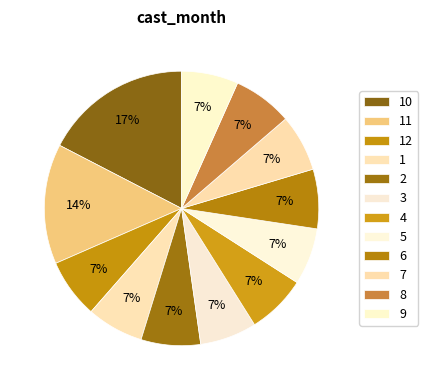

How many segments does this pie chart have?

12